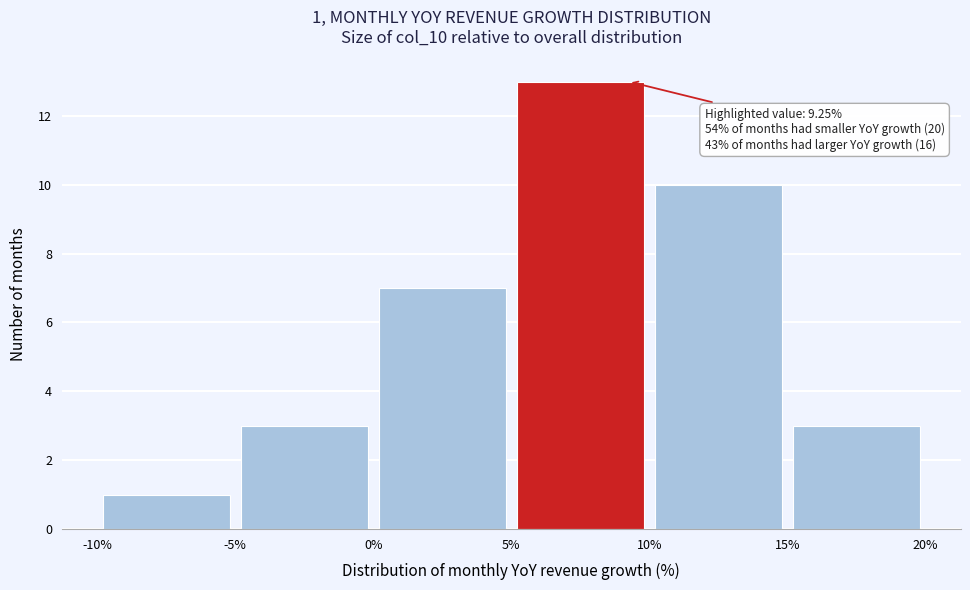

Over which range of the x-axis is the bar tallest?

5% to 10%